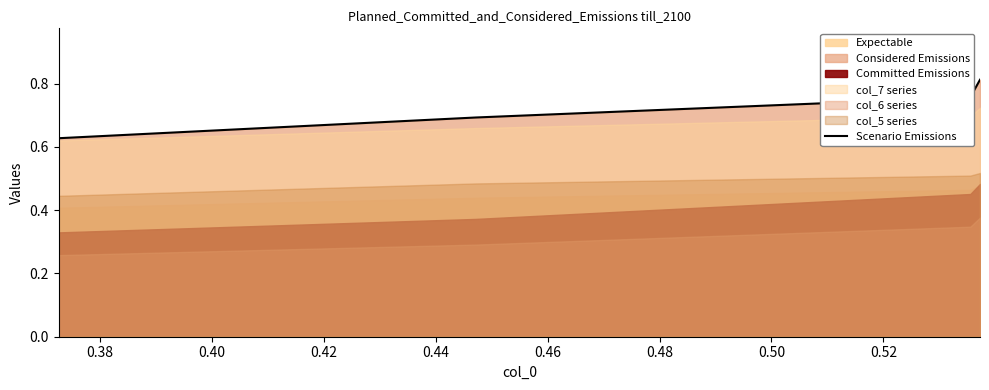

How many Scenario Emissions values are between 0 and 1?

4